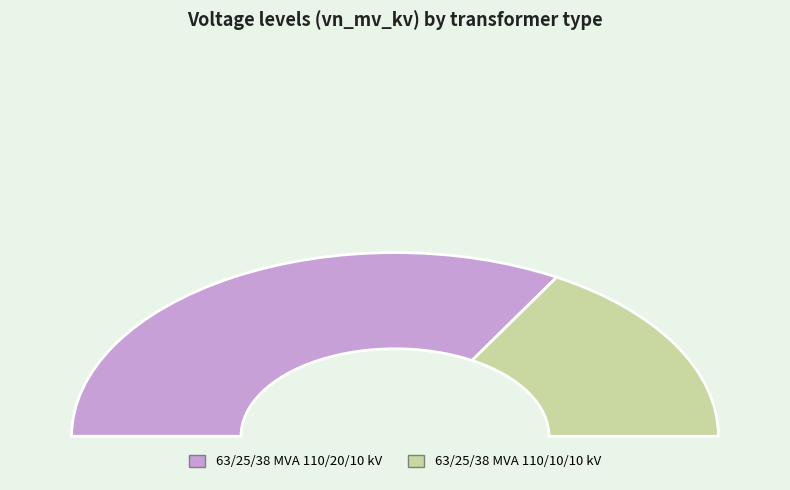

To the nearest percent, what is the average slice percentage?

50%